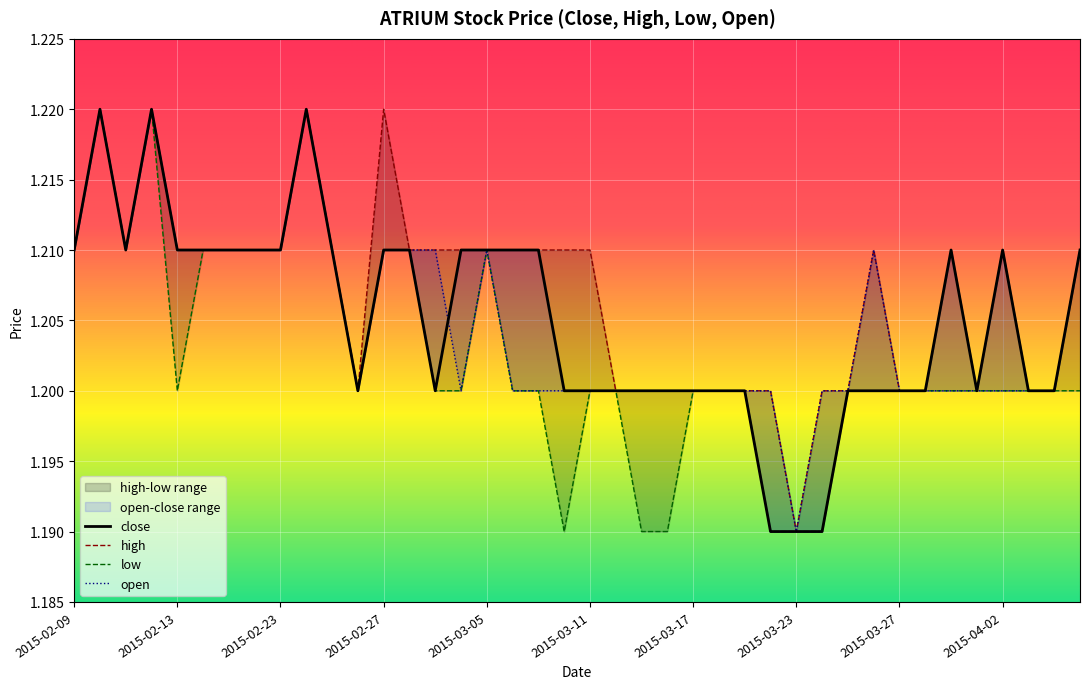

True or false: the data shows 1.2 at 2015-03-19.

True